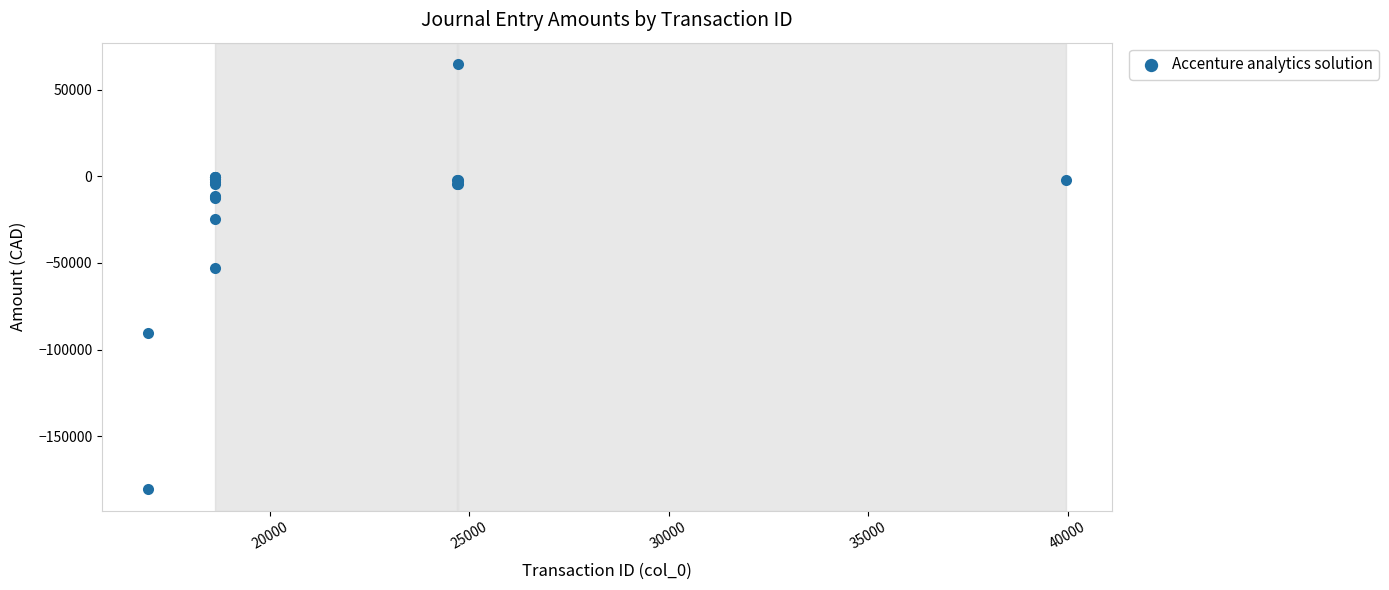

What Y value in the scatter plot is closest to -57900?

-52812.5